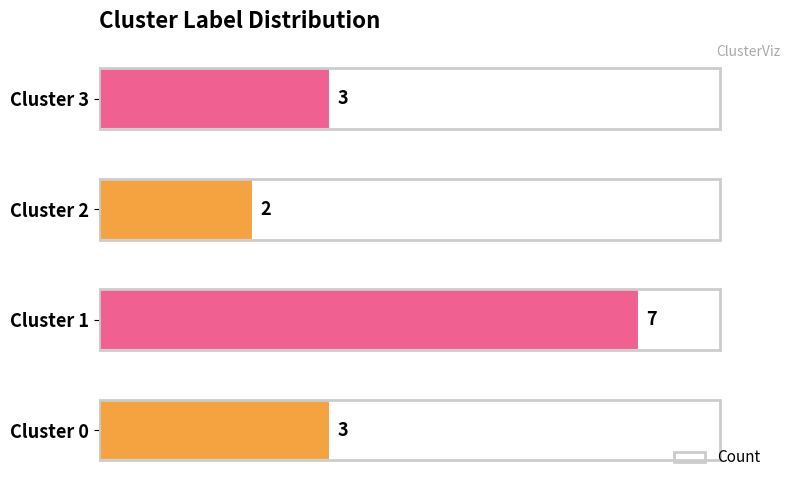

What is the difference between the maximum and minimum values?

5